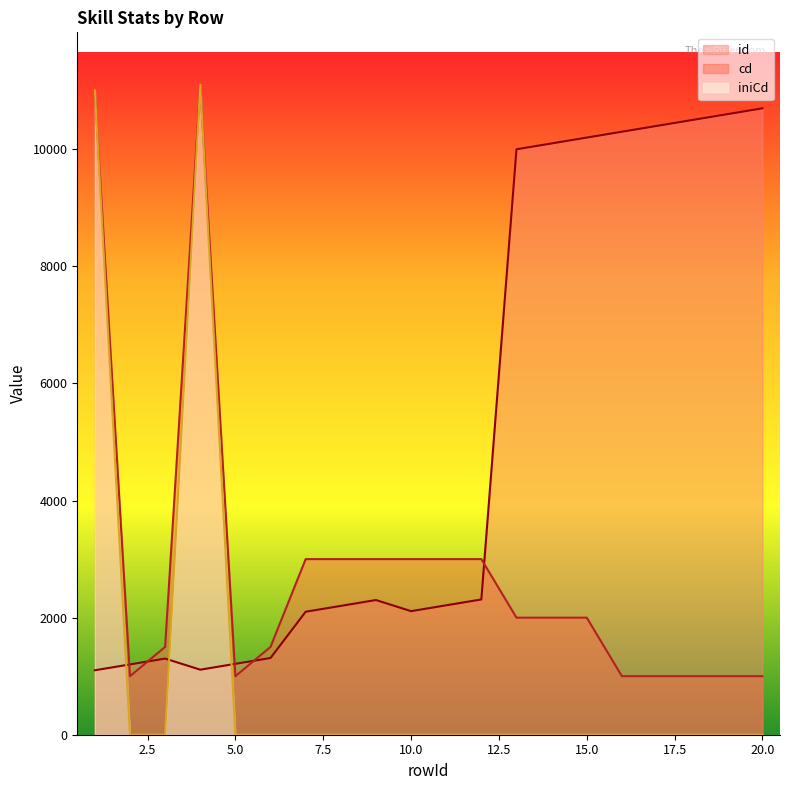

At which label does iniCd reach its peak?

4